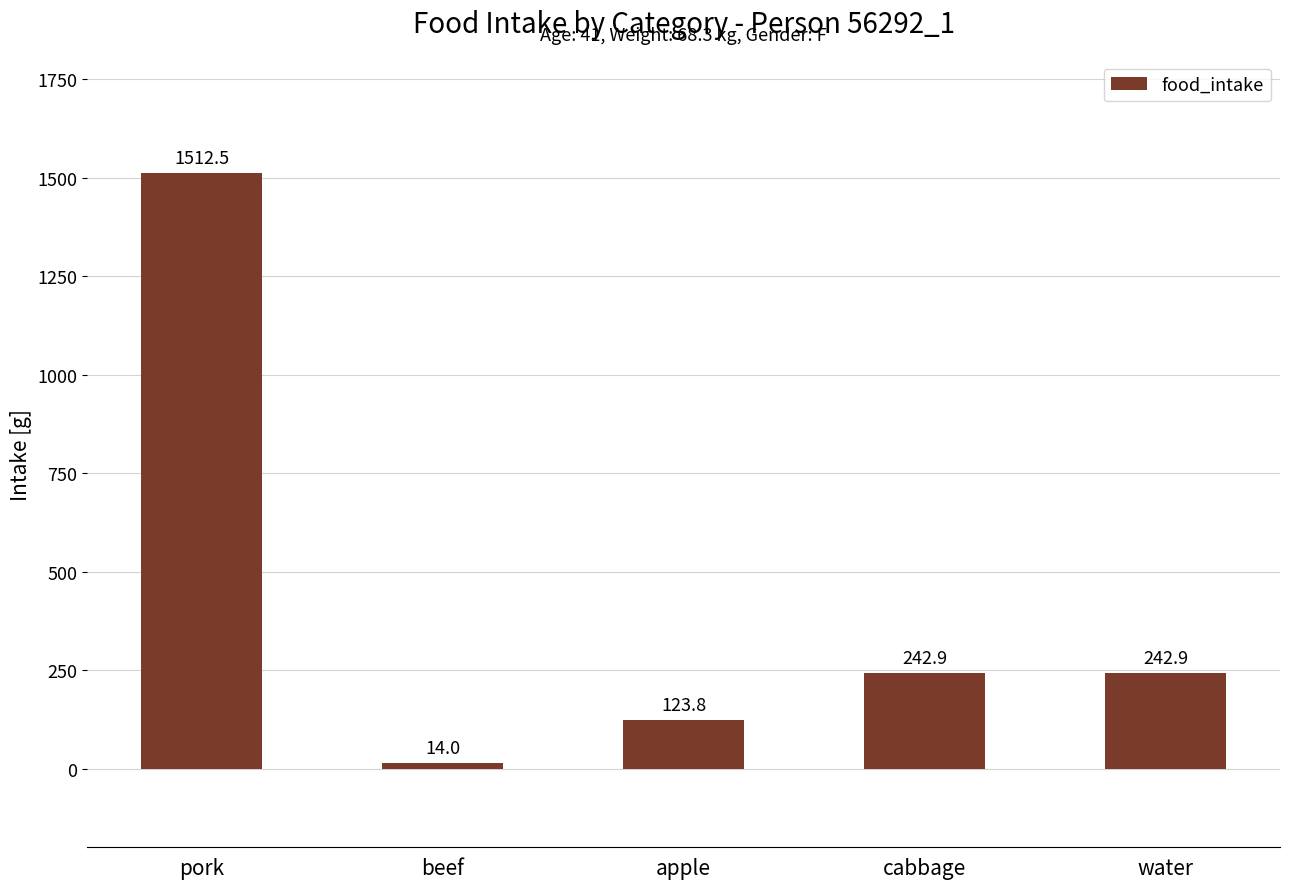

Where does the data first go above 242?

pork